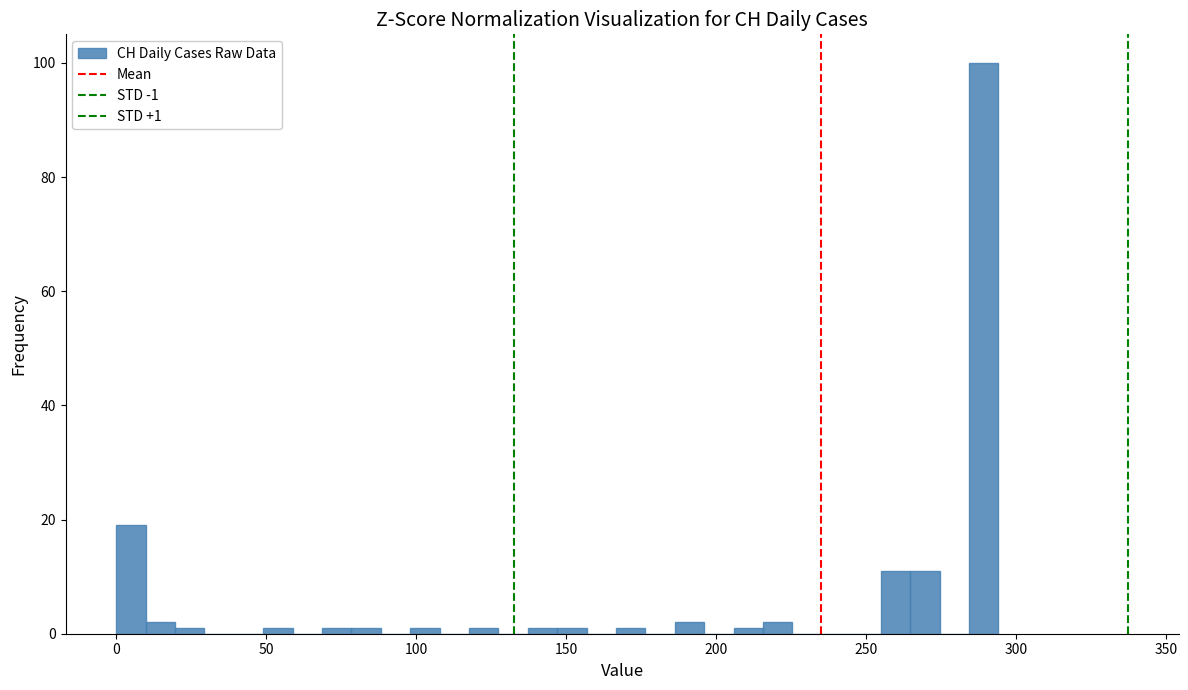

Around what value on the x-axis is the tallest bar? Give the approximate position of its centre, as read against the axis.

290